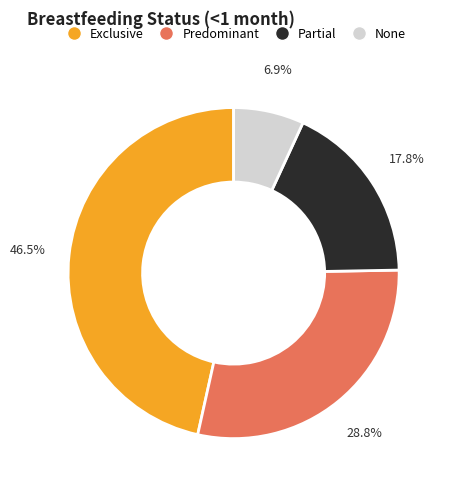

Between None and Exclusive, which is larger?

Exclusive